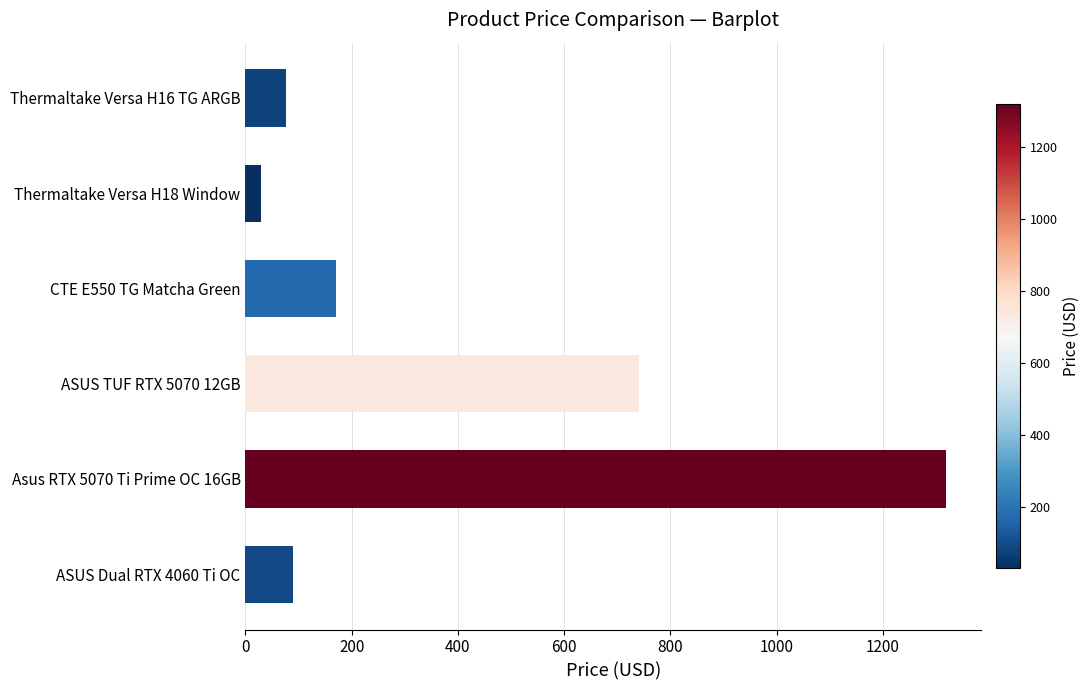

What is the greatest value displayed?

1318.9